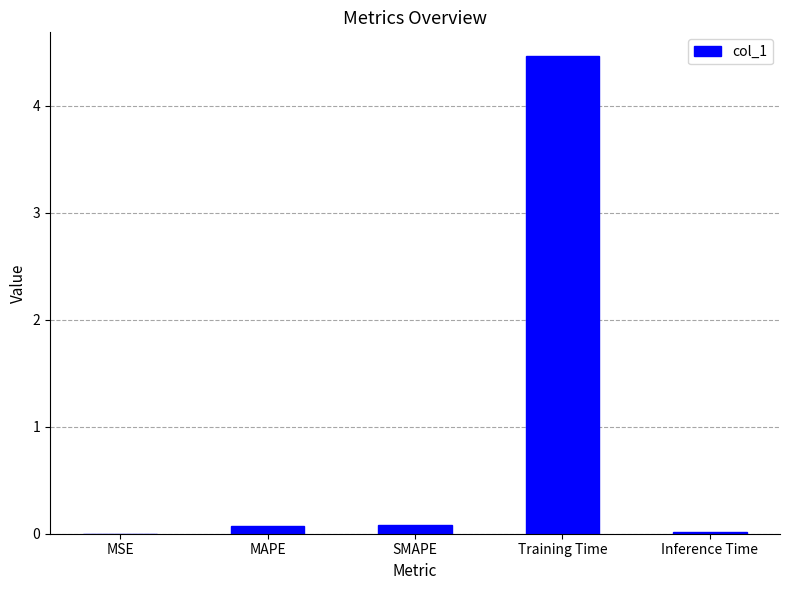

True or false: the data shows 0.1 at SMAPE.

True